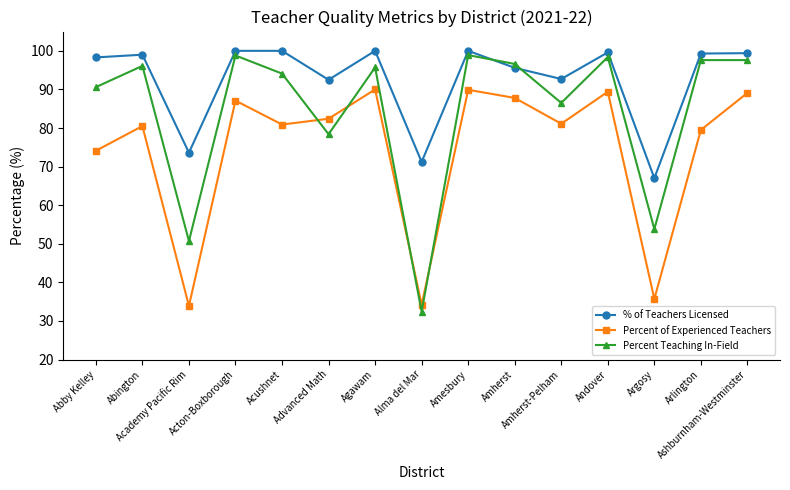

What is the highest value of the % of Teachers Licensed series?

100.0